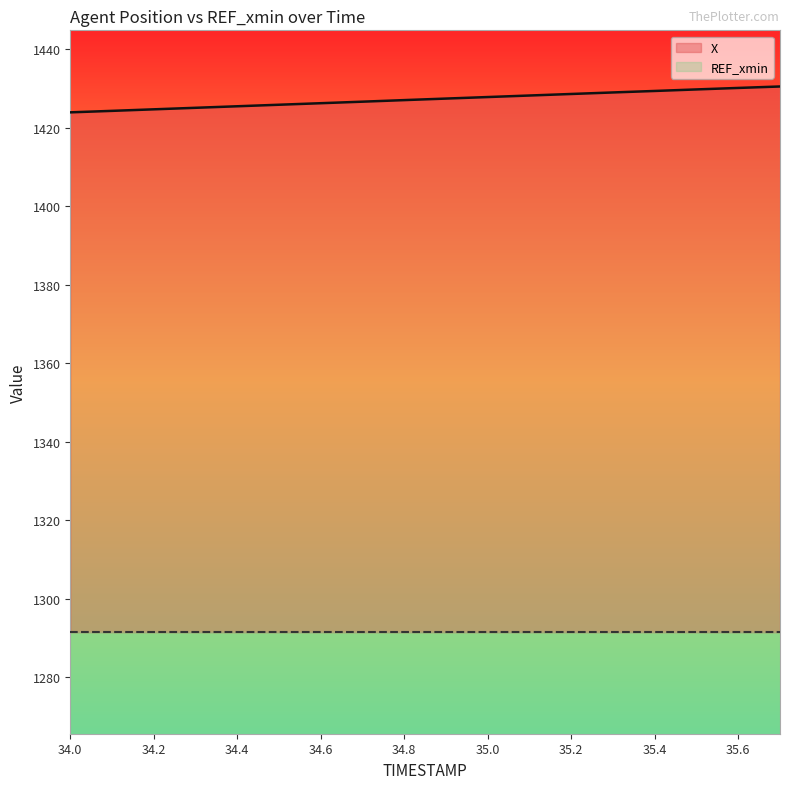

Rank the categories by value from highest to lowest.

35.7, 35.6, 35.5, 35.4, 35.3, 35.2, 35.1, 35.0, 34.9, 34.8, 34.7, 34.6, 34.5, 34.4, 34.3, 34.2, 34.1, 34.0